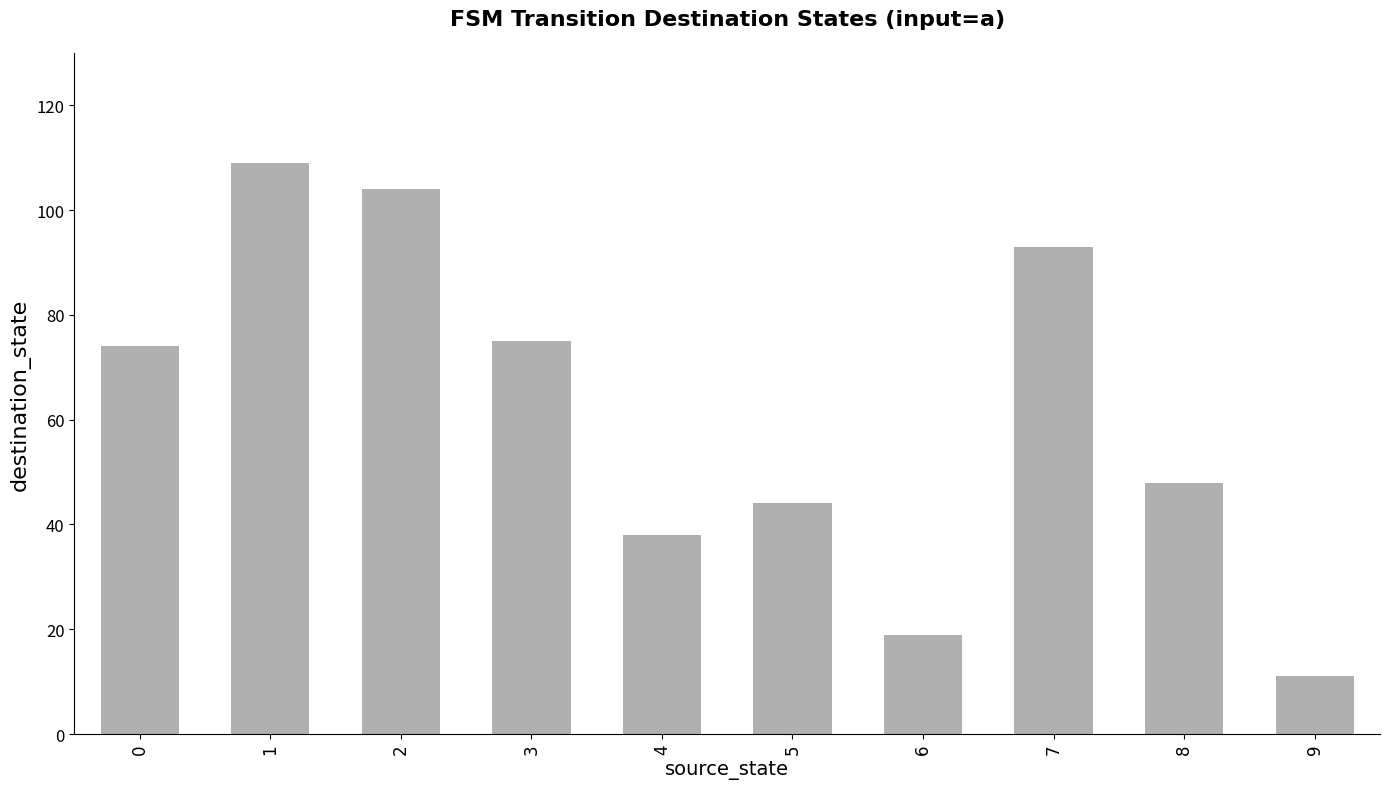

How many bars are there in total?

10